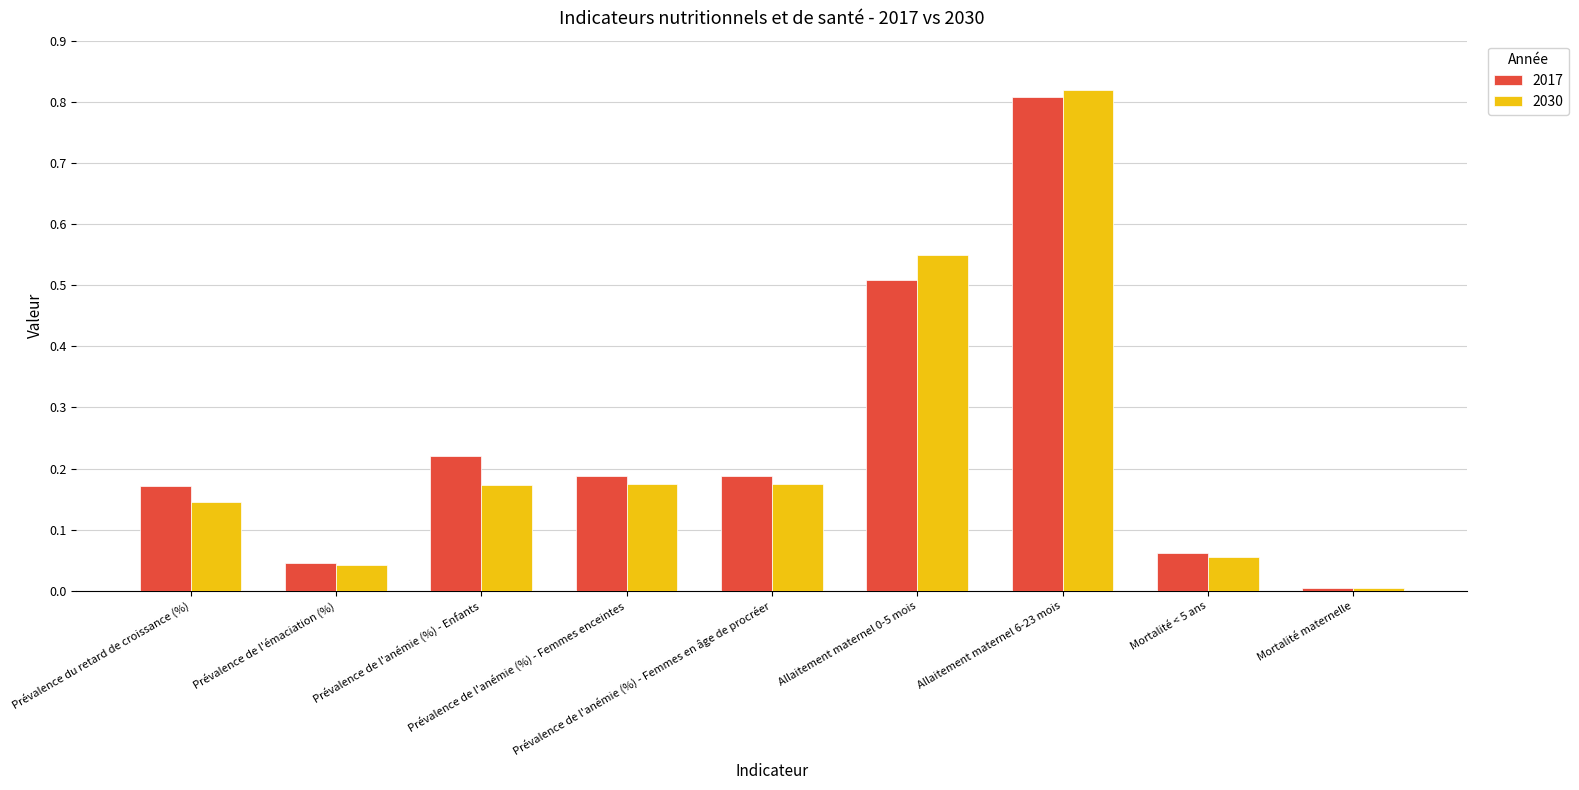

What are all the series names shown in the legend?

2017, 2030